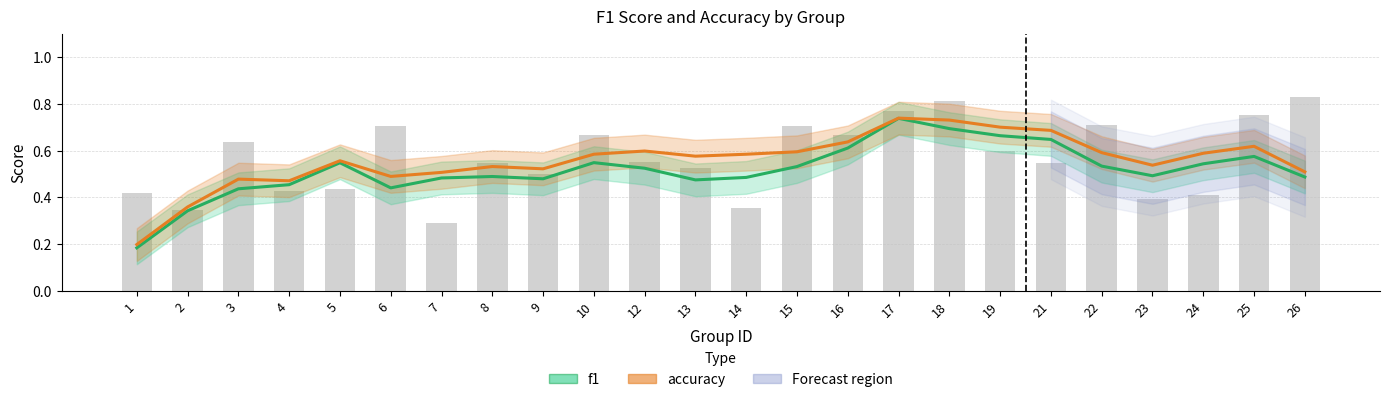

Reading right to left, list all the values displayed in this chart.

f1: 0.5	0.6	0.5	0.5	0.5	0.6	0.7	0.7	0.7	0.6	0.5	0.5	0.5	0.5	0.5	0.5	0.5	0.5	0.4	0.5	0.5	0.4	0.3	0.2
accuracy: 0.5	0.6	0.6	0.5	0.6	0.7	0.7	0.7	0.7	0.6	0.6	0.6	0.6	0.6	0.6	0.5	0.5	0.5	0.5	0.6	0.5	0.5	0.4	0.2